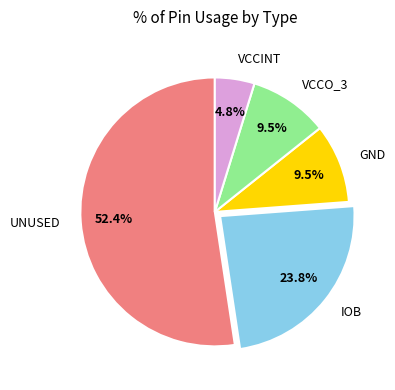

Is GND the majority of the pie?

No